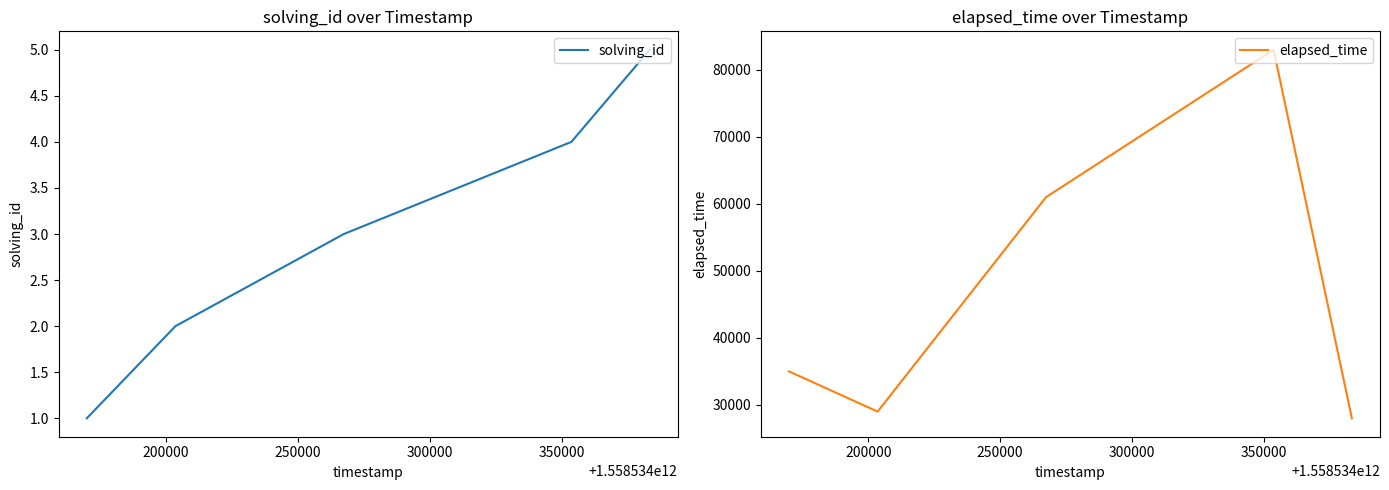

What is the highest value of the solving_id series?

5